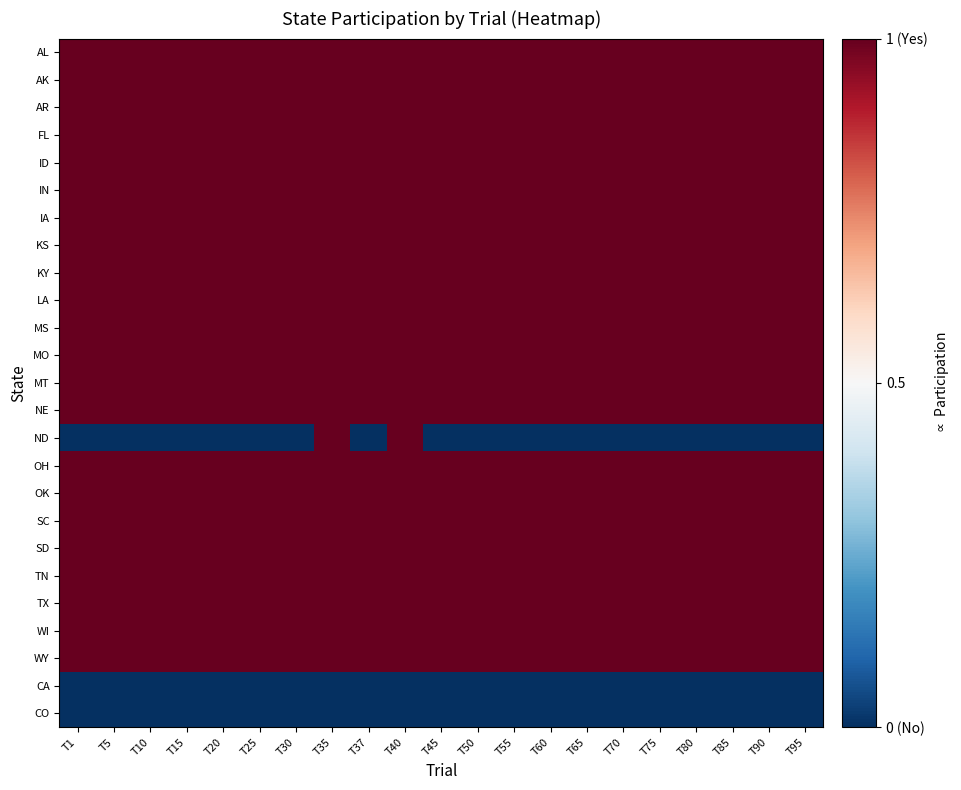

What is the smallest value displayed?

-1